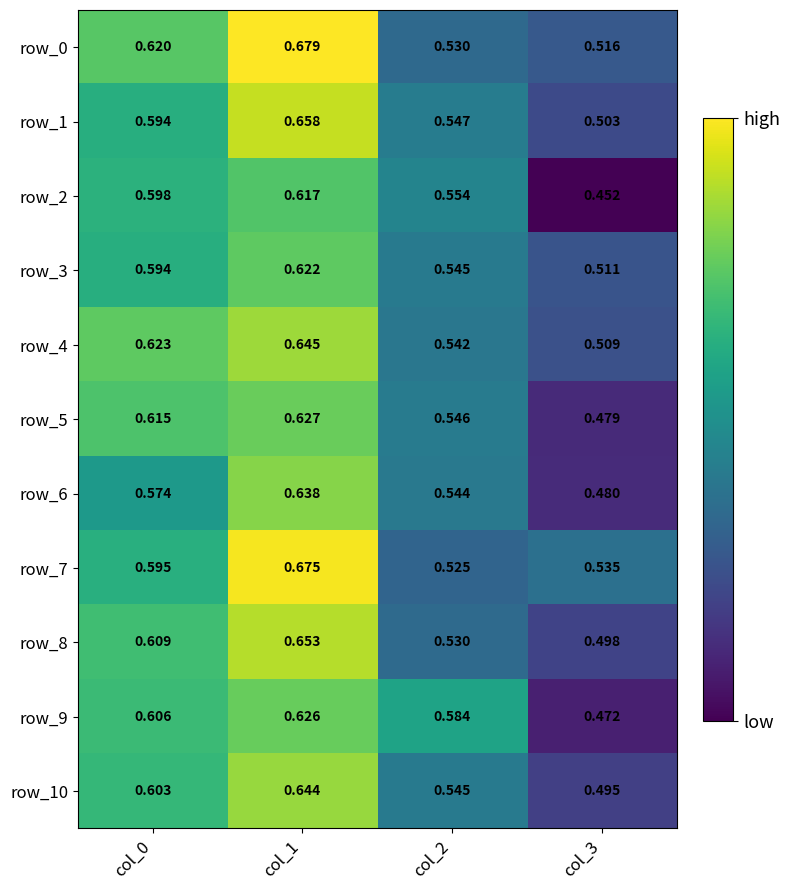

Is the value of row_4 at col_2 greater than the value of row_2 at col_2?

No